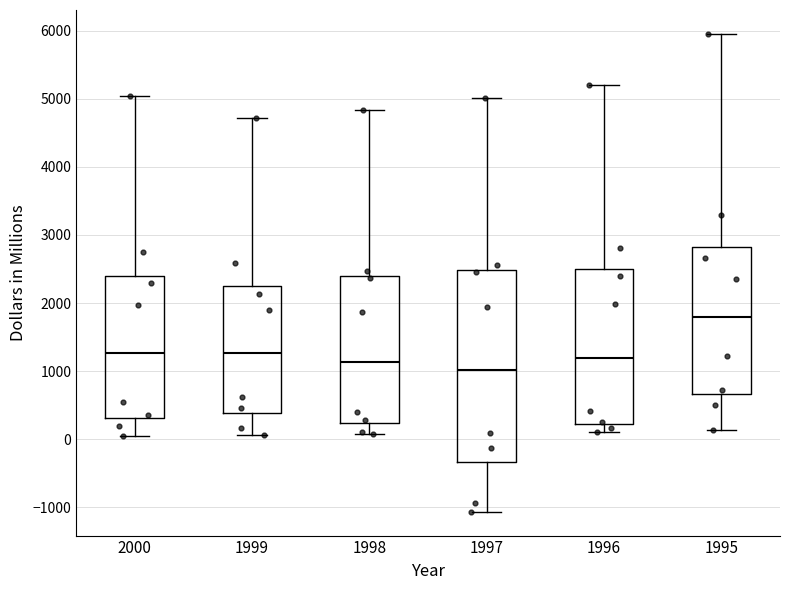

Reading left to right, read every box against the y-axis: the position of its median line, the range the box covers, and the ends of its whiskers. The values are not printed on the chart, so give them approximately, as read against the axis.

2000: median 1300, box 300 to 2400, whiskers 100 to 5000
1999: median 1300, box 400 to 2200, whiskers 100 to 4700
1998: median 1100, box 200 to 2400, whiskers 100 to 4800
1997: median 1000, box -300 to 2500, whiskers -1100 to 5000
1996: median 1200, box 200 to 2500, whiskers 100 to 5200
1995: median 1800, box 700 to 2800, whiskers 100 to 6000